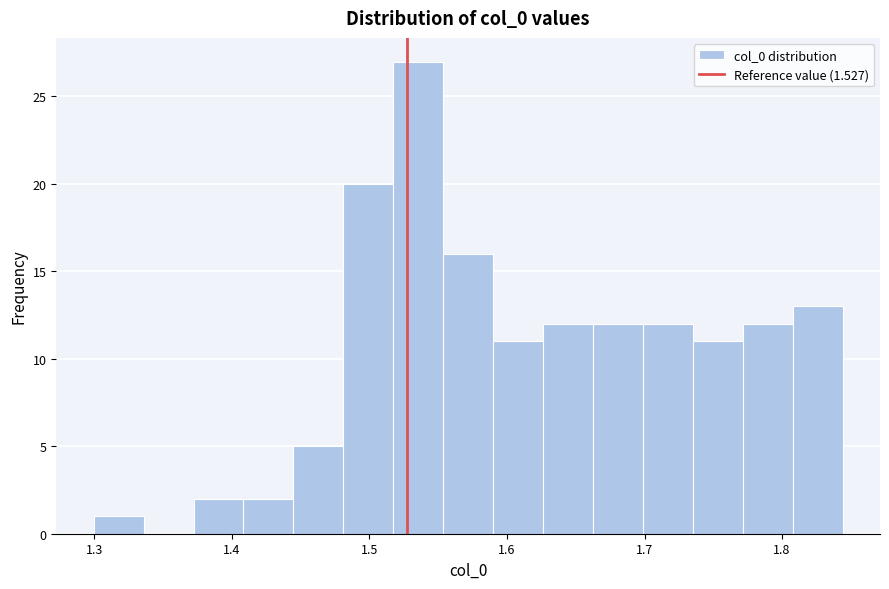

Around what value on the x-axis is the tallest bar? Give the approximate position of its centre, as read against the axis.

1.54